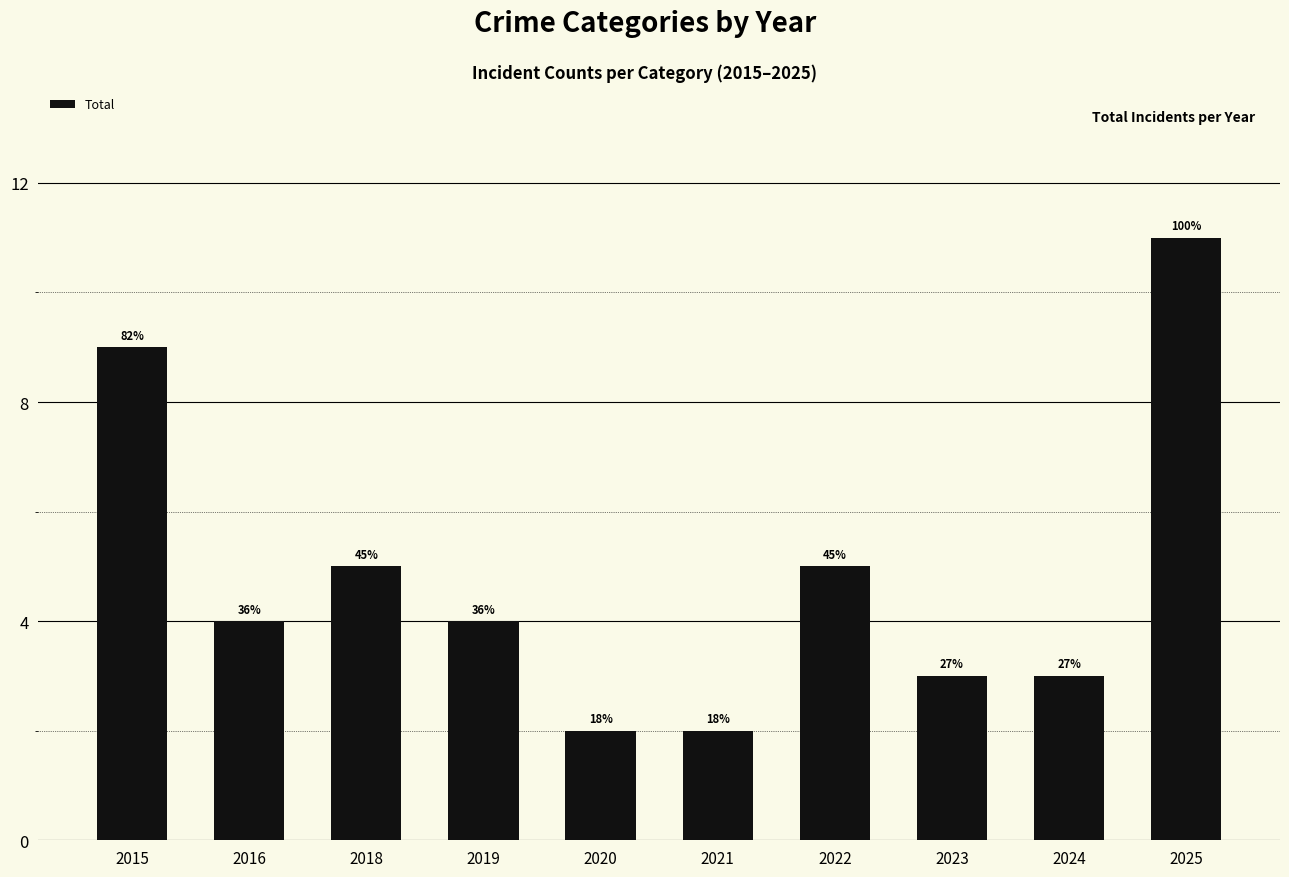

What is the smallest value displayed?

2